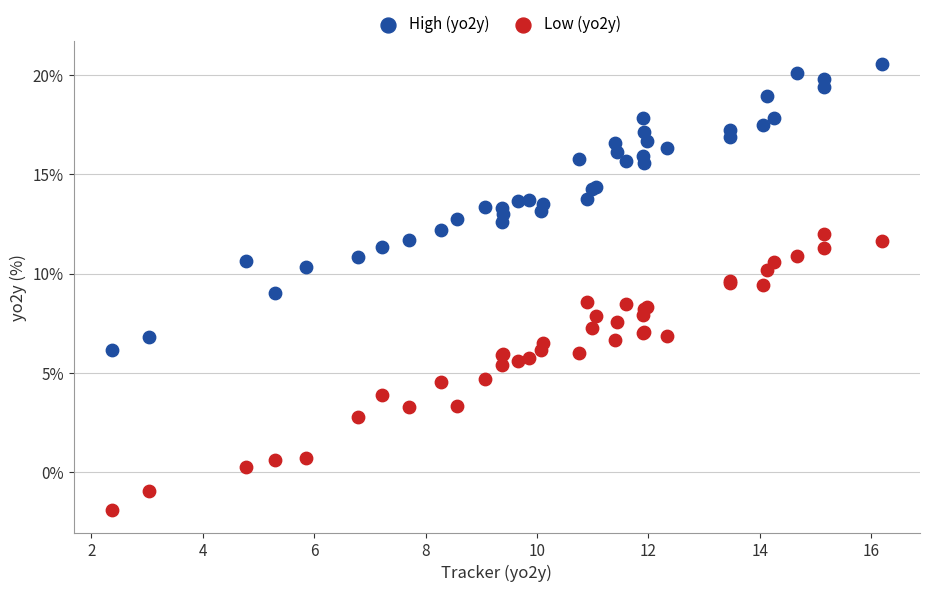

Which series reaches the minimum Y coordinate?

Low (yo2y)